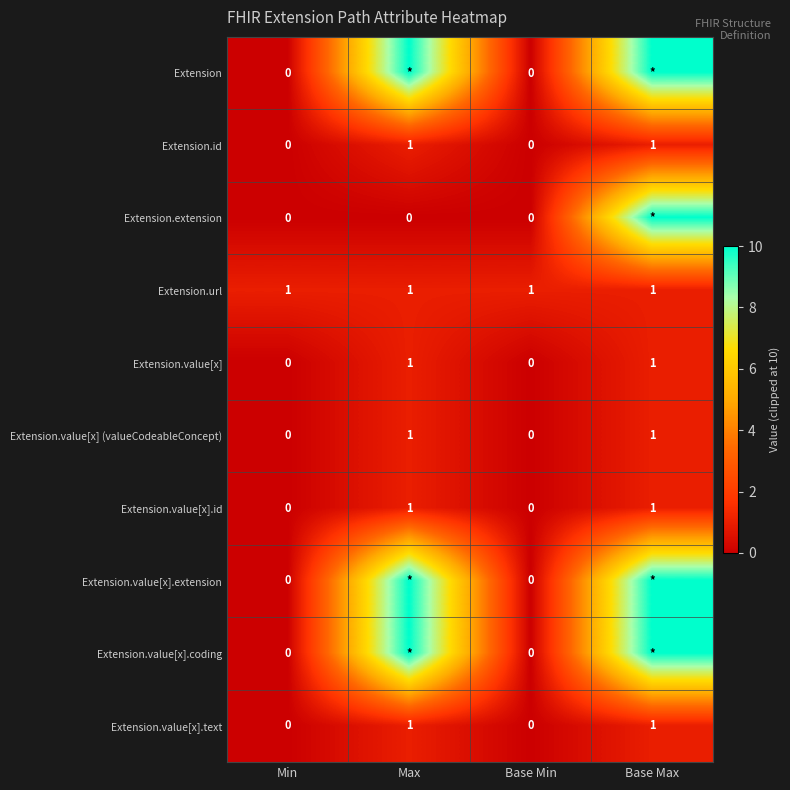

The Extension.value[x].text series shows 1 at Max. True or false?

True